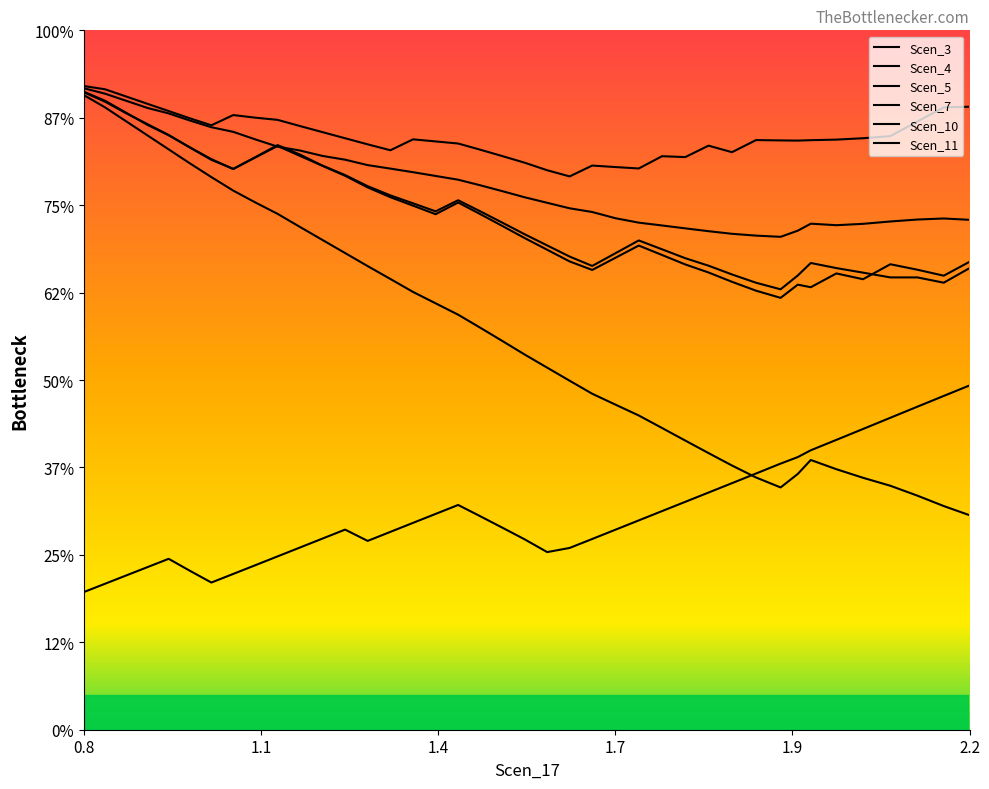

Where is the first local maximum for Scen_4?

1.9